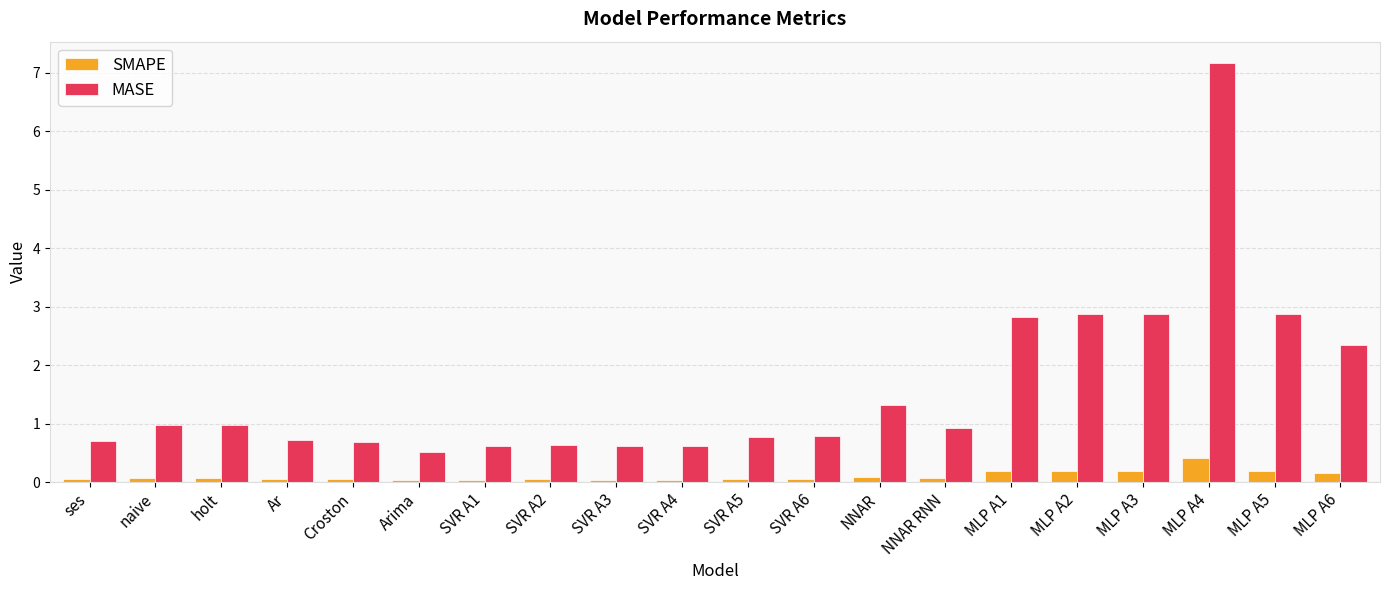

What is the sum of the MASE values at SVR A2 and ses?

1.3